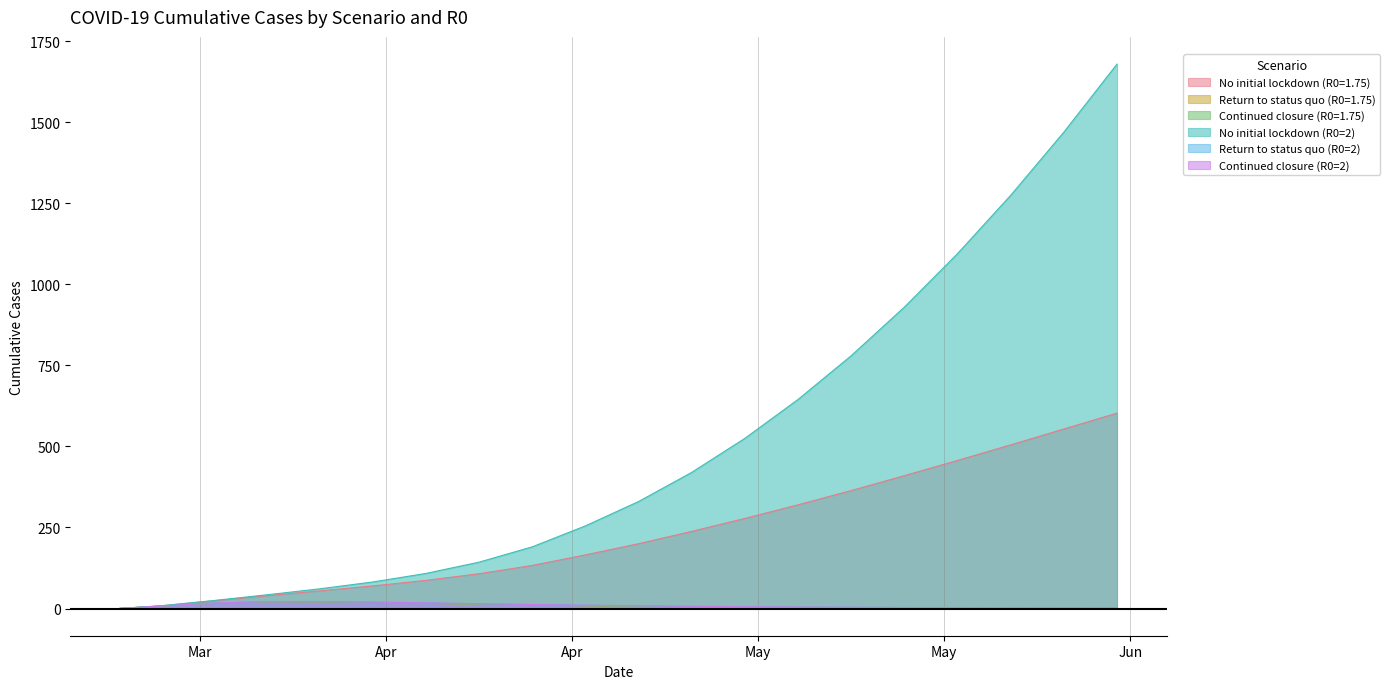

The value of Return to status quo (R0=2) at 2020-05-02 is 12.5. True or false?

False